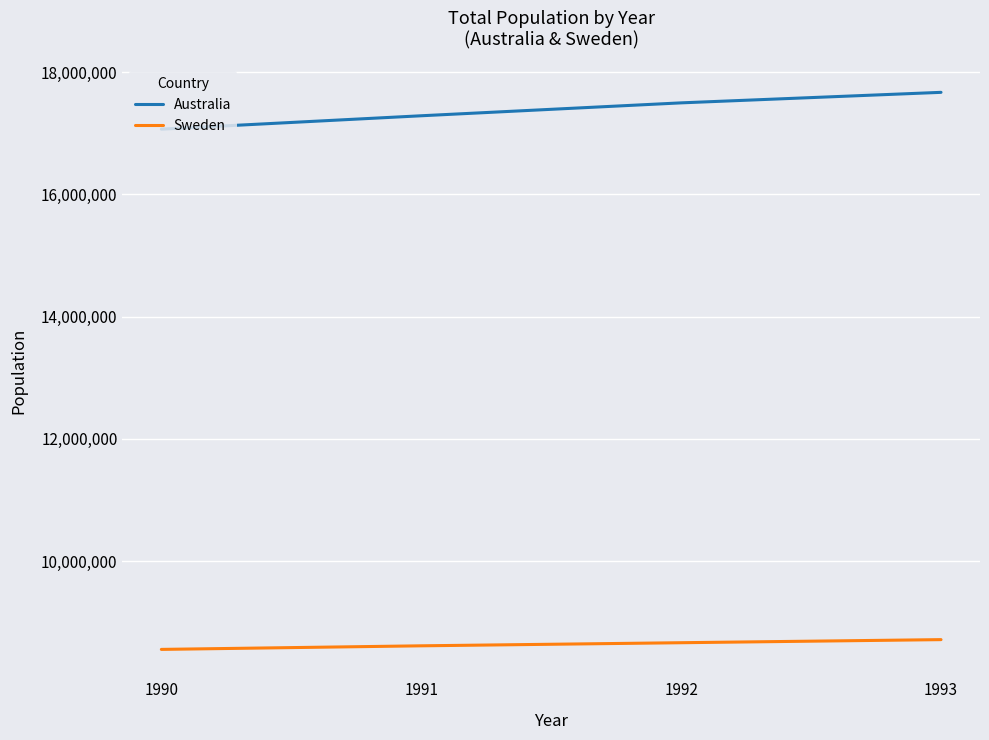

What is the maximum value shown in the chart?

17667000